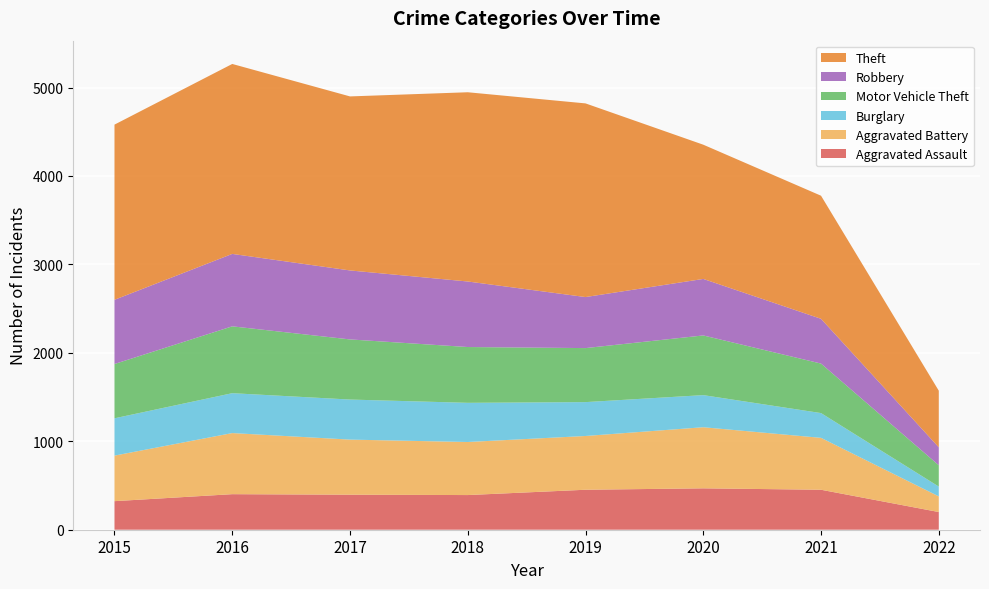

Reading left to right, extract all data points from this chart.

Aggravated Assault: 323	402	396	392	452	468	452	200
Aggravated Battery: 515	691	623	600	608	691	587	177
Burglary: 422	451	453	443	383	363	280	111
Motor Vehicle Theft: 614	756	680	631	611	675	560	241
Robbery: 726	819	780	741	577	639	506	203
Theft: 1981	2148	1968	2140	2190	1518	1392	640